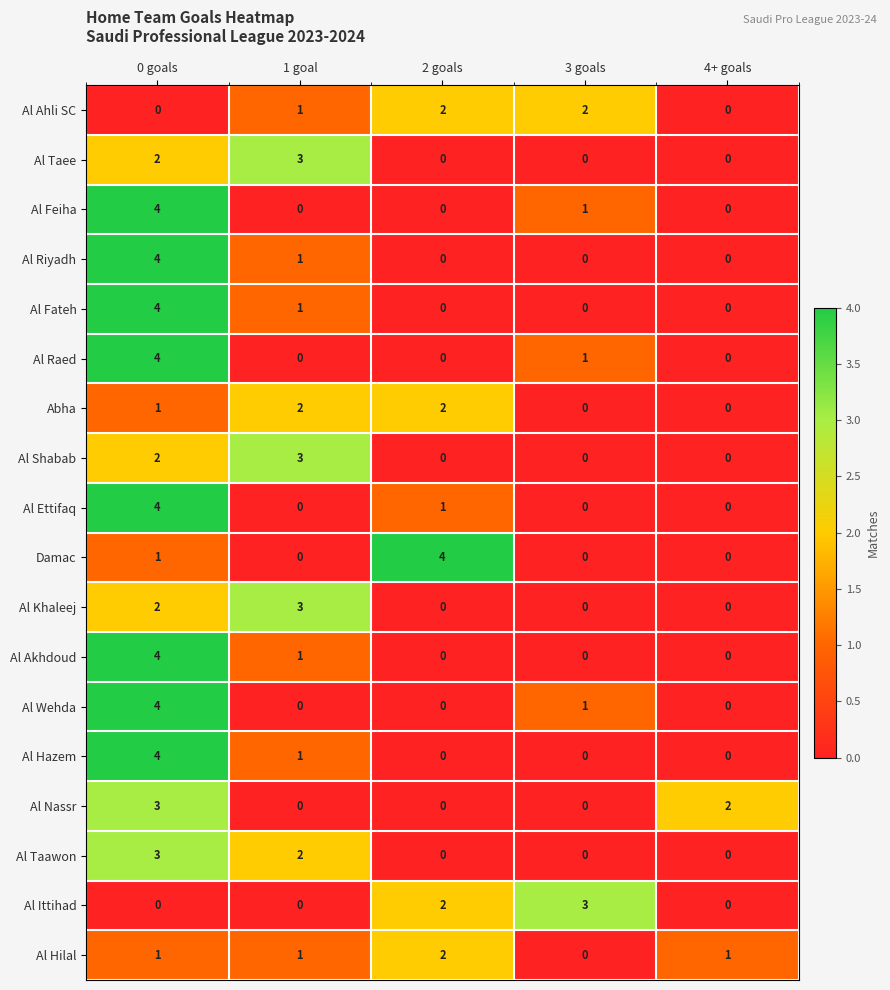

What is the sum of the Al Khaleej values at 1 goal and 4+ goals?

3